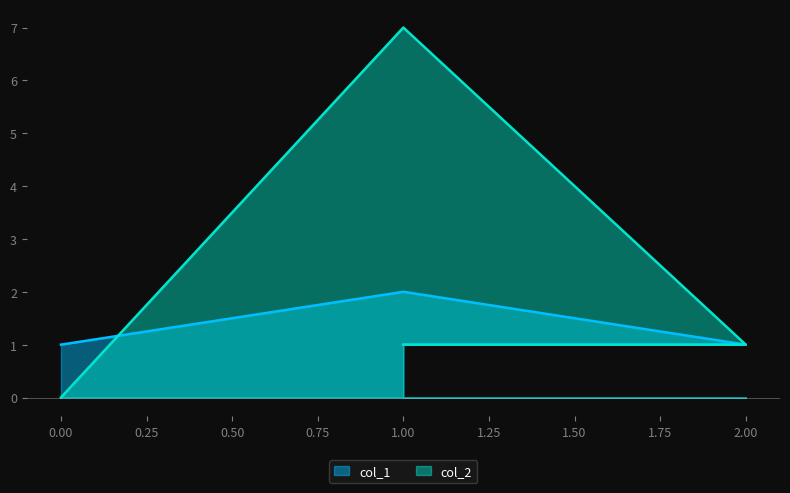

At which label does col_2 first exceed 1?

1